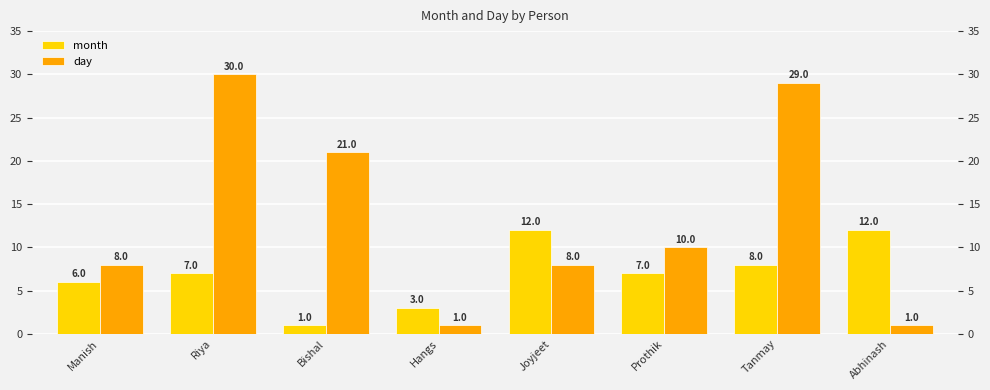

What is the sum of the day values at Abhinash and Prothik?

11